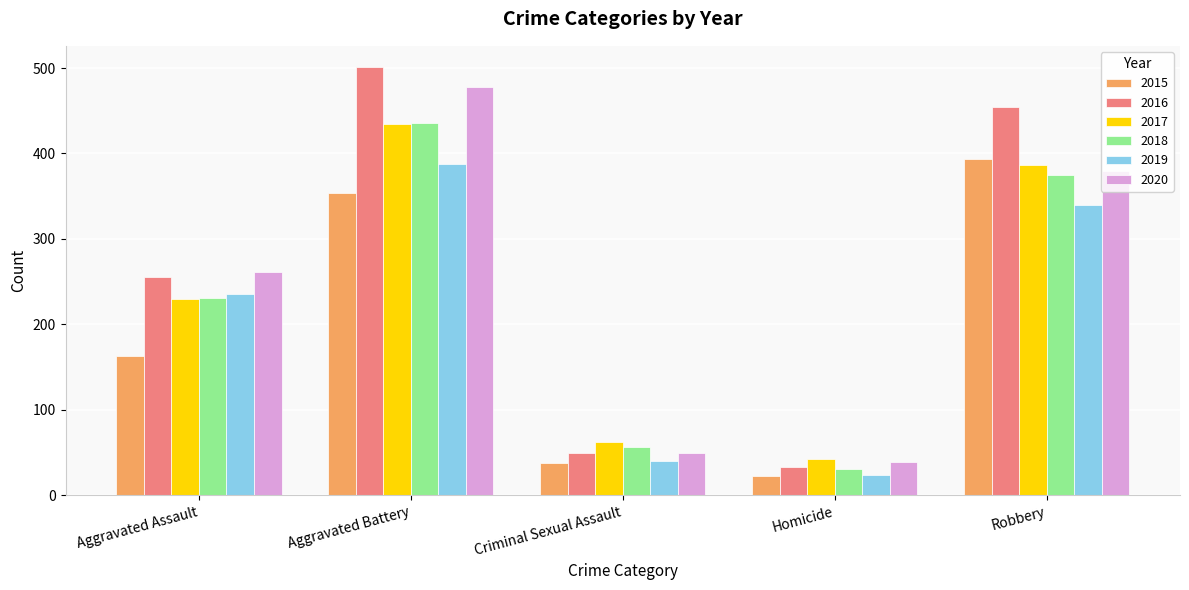

Reading left to right, list all the values displayed in this chart.

2015: 163	354	38	23	393
2016: 255	501	49	33	455
2017: 230	434	62	42	386
2018: 231	436	56	31	375
2019: 235	388	40	24	340
2020: 261	478	49	39	379